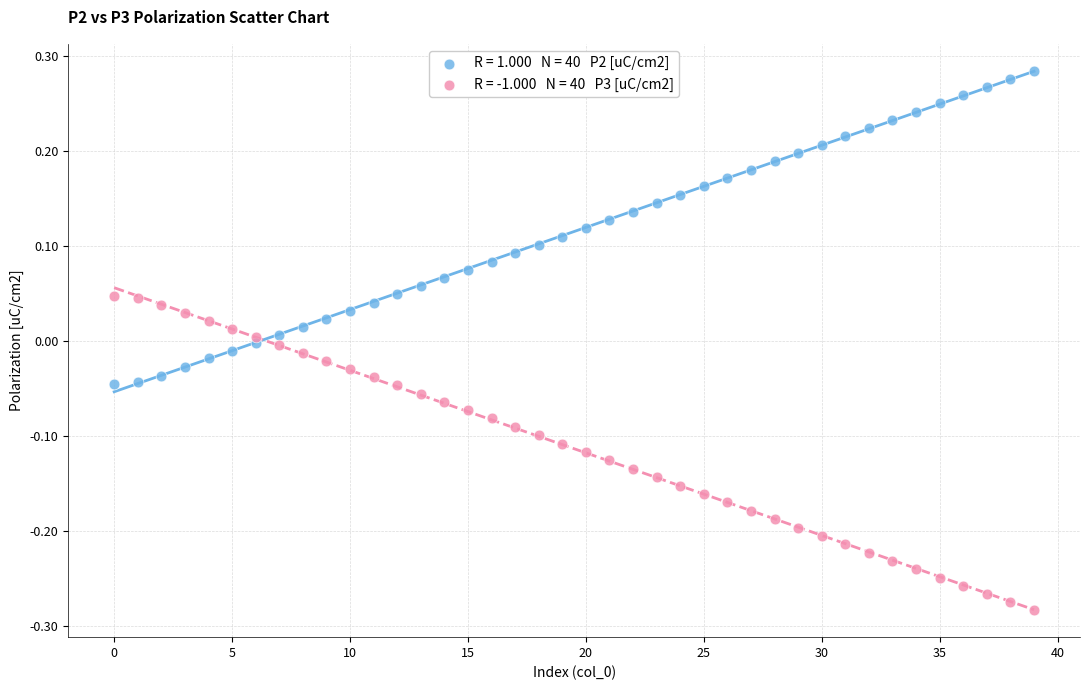

Across all data points, what is the range of Y values (max minus min)?

0.6